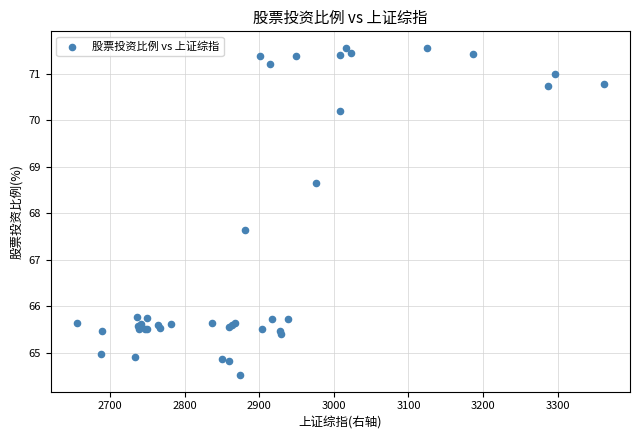

What Y value in the scatter plot is closest to 68?

67.6